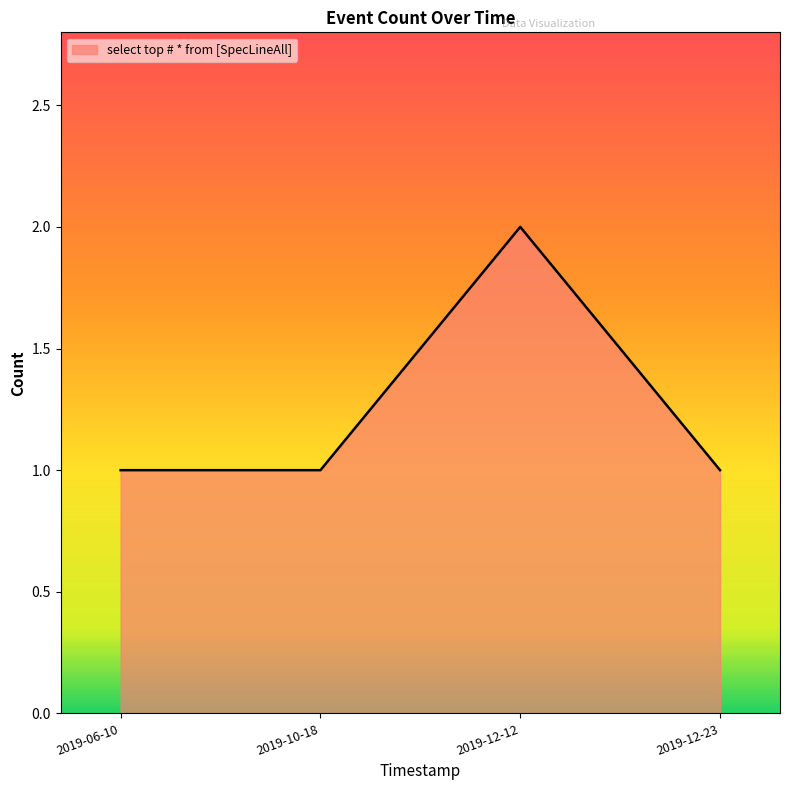

Reading right to left, transcribe all the data shown in this chart.

1	2	1	1